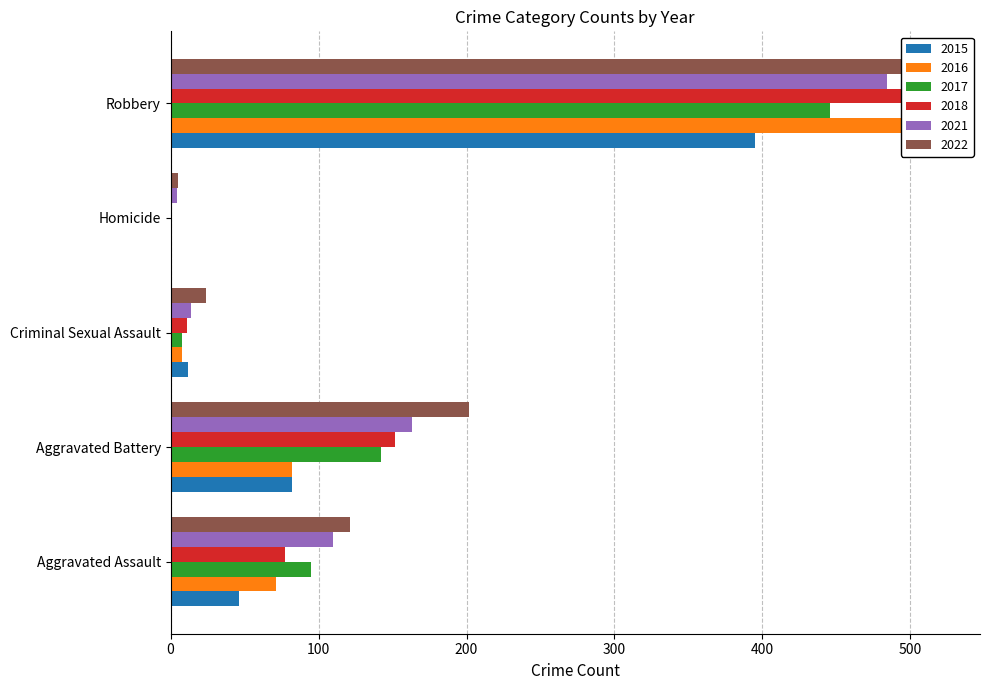

How many values in the 2016 series exceed 71?

2